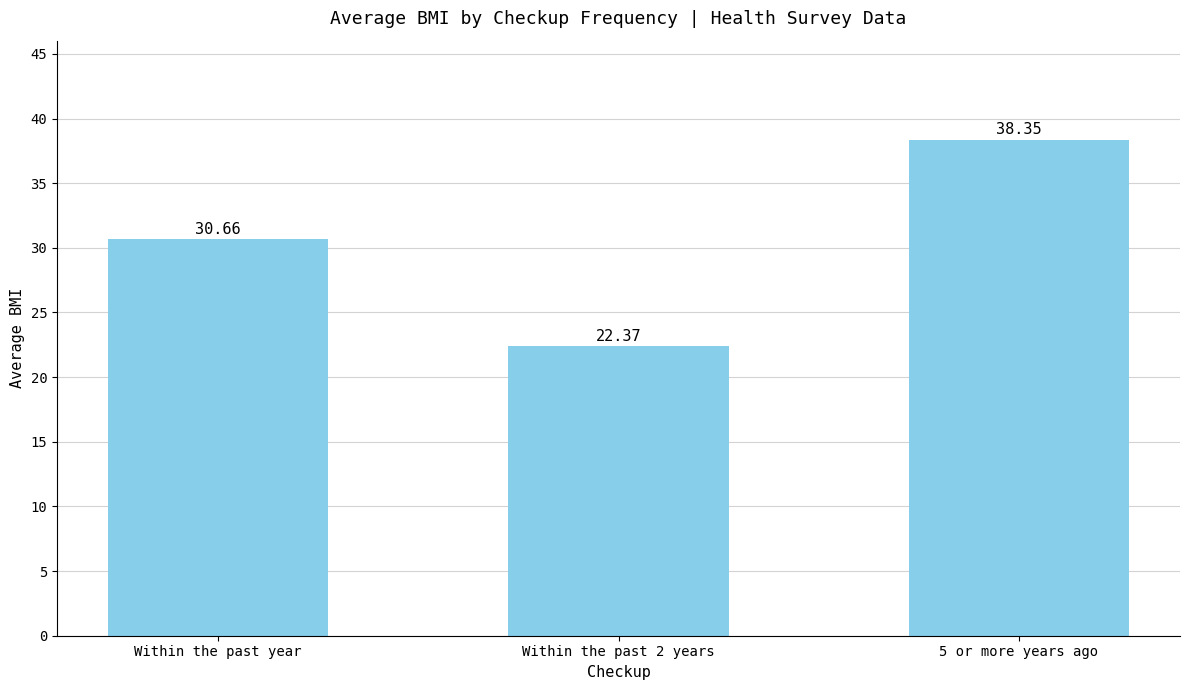

Count the number of data series in this chart.

1